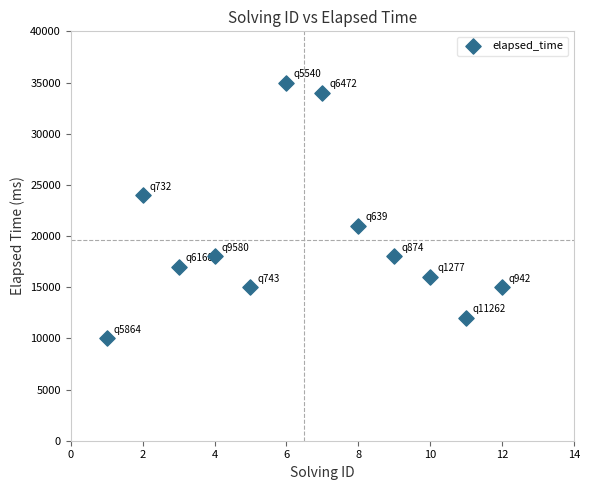

What is the average X value?

6